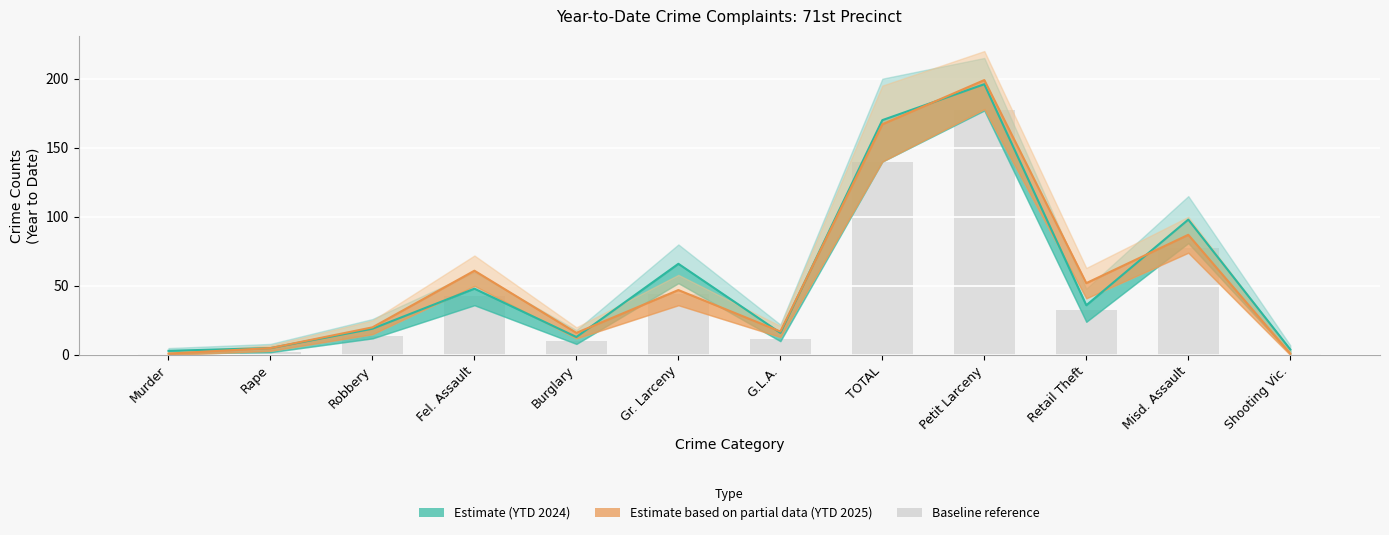

At which category is the sum across all series the highest?

Petit Larceny